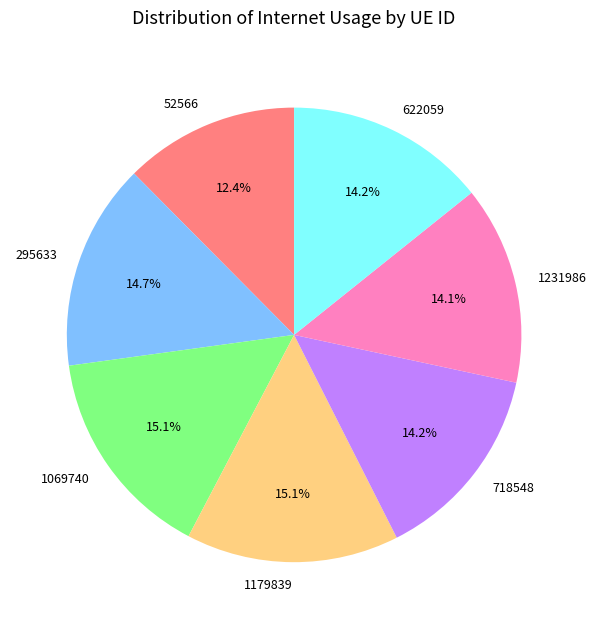

Count the number of slices in the pie.

7